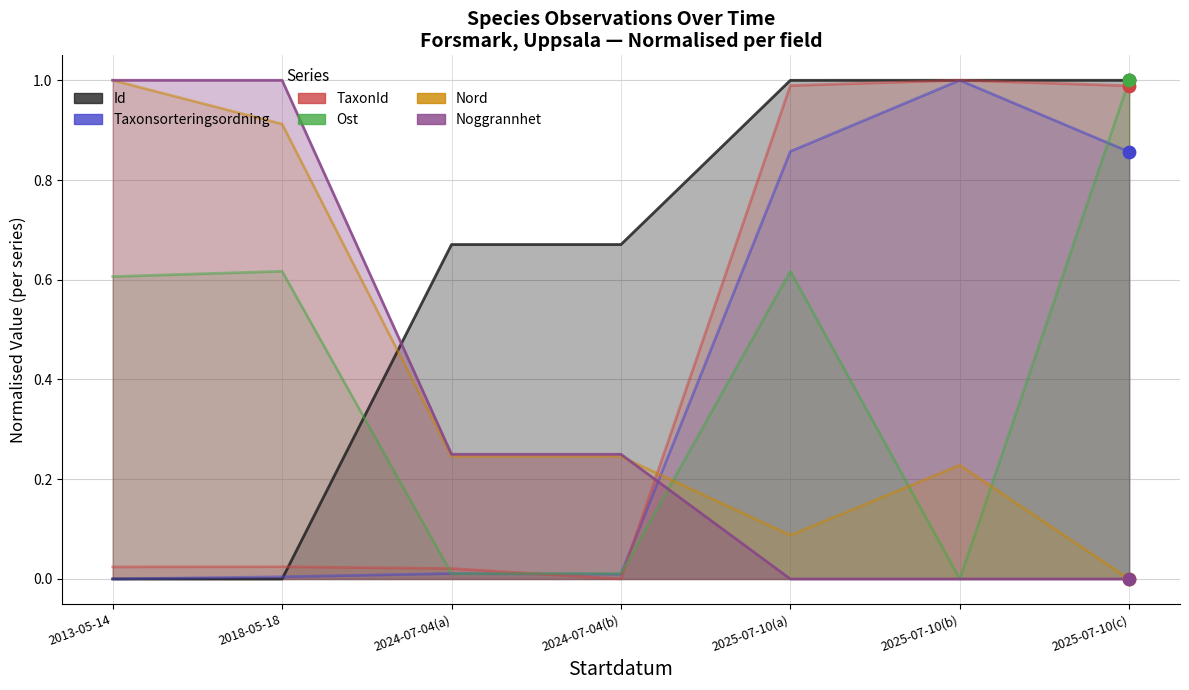

Which series contains the lowest Y value?

Id